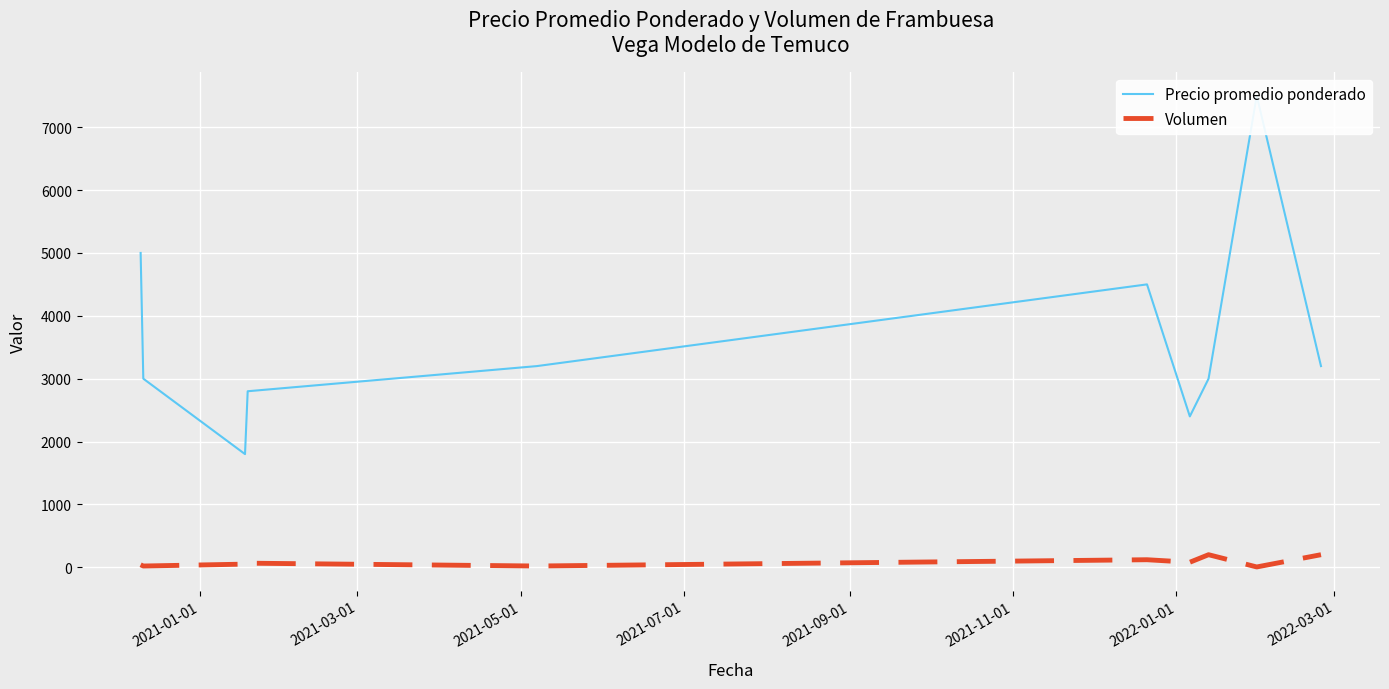

The value of Volumen at 9 is 41. True or false?

False